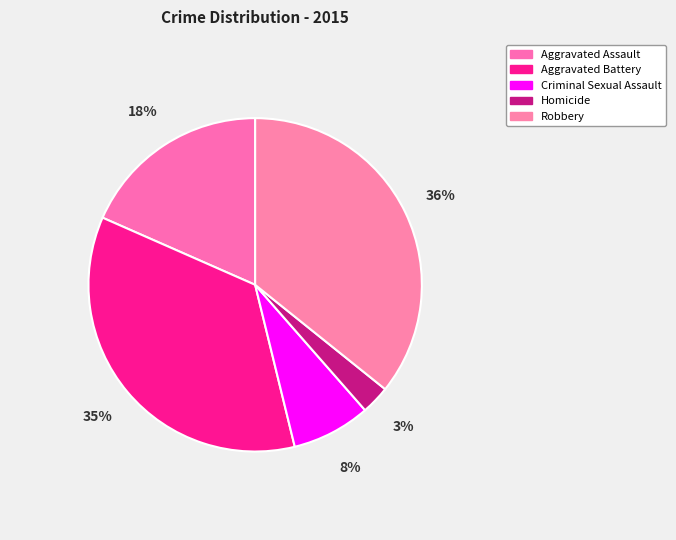

Rank the categories by value from highest to lowest.

Robbery, Aggravated Battery, Aggravated Assault, Criminal Sexual Assault, Homicide